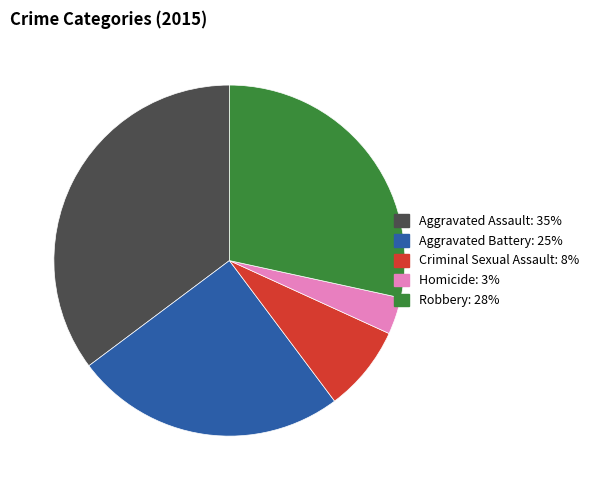

How many segments does this pie chart have?

5